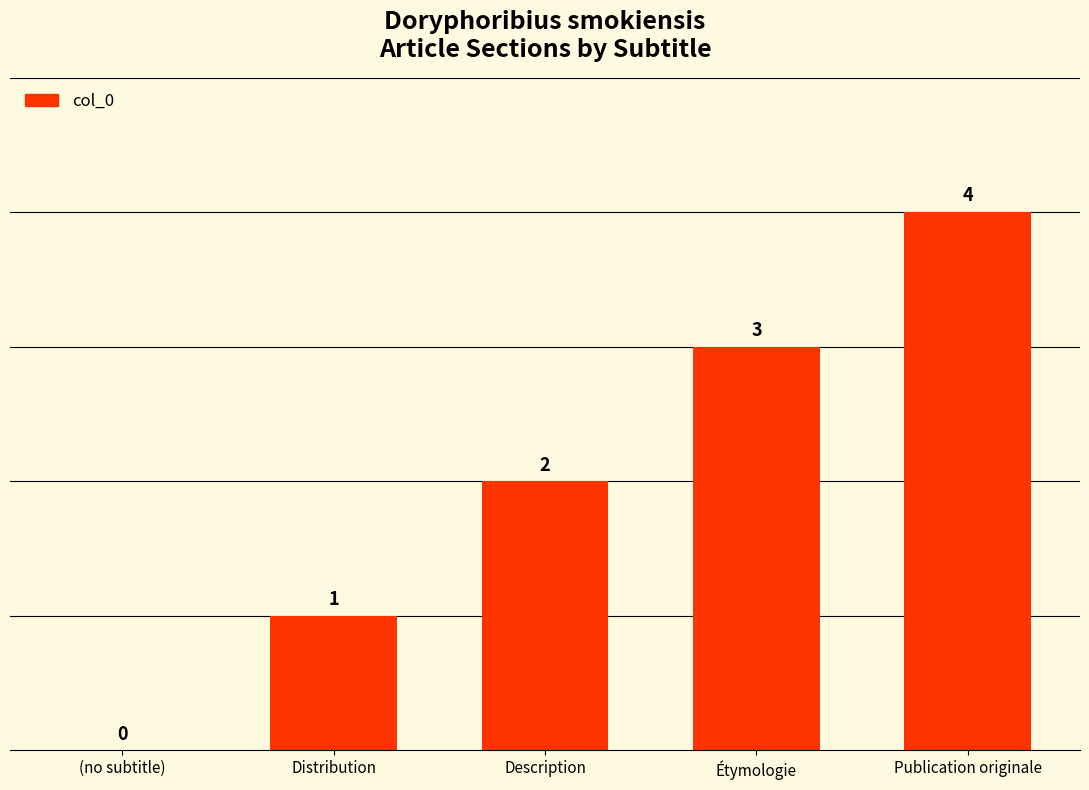

The value at (no subtitle) is 2. True or false?

False